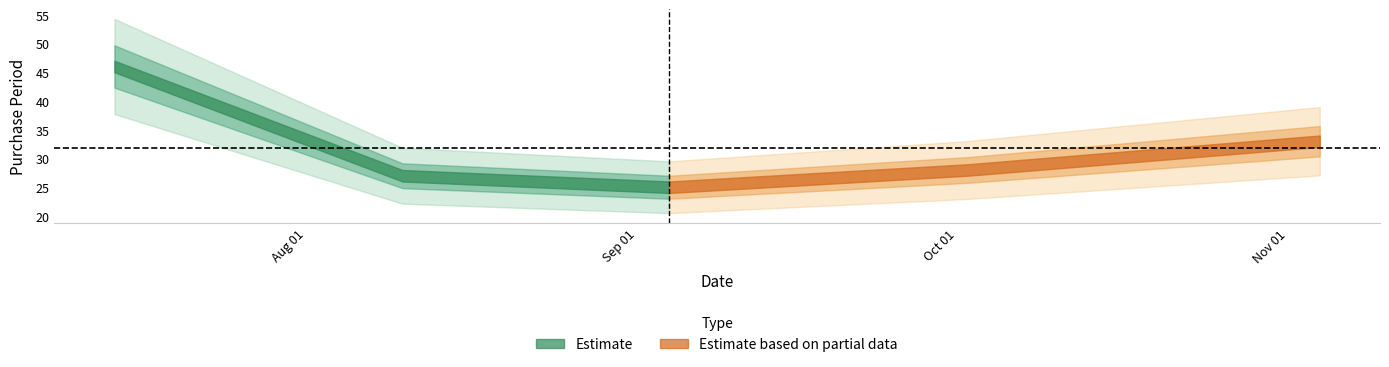

What is the value of the 3rd point from the left?

25